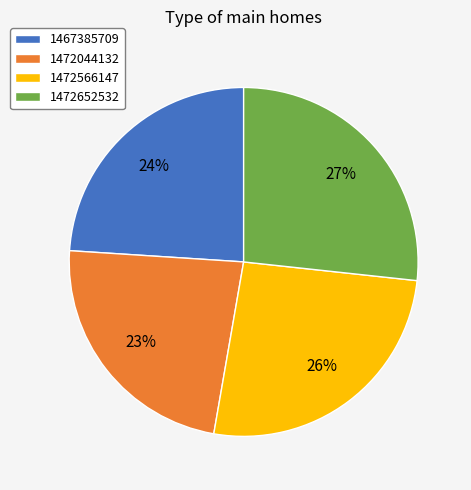

Is there a majority slice in this chart?

No